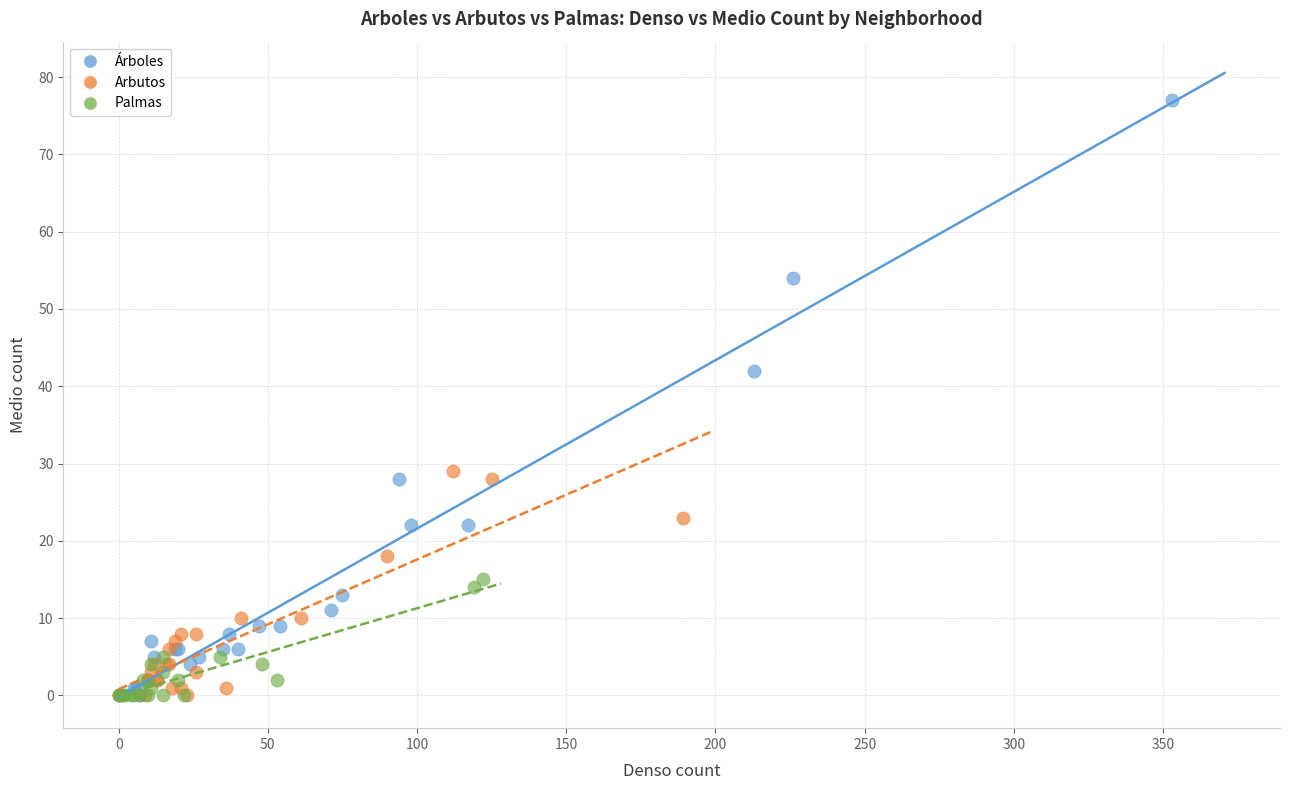

Which series has the widest spread of Y values?

Árboles